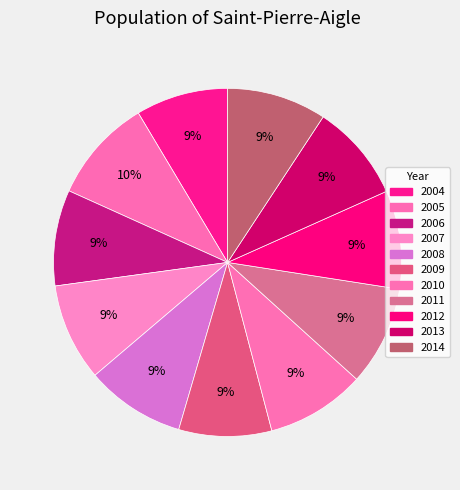

Count the number of slices in the pie.

11